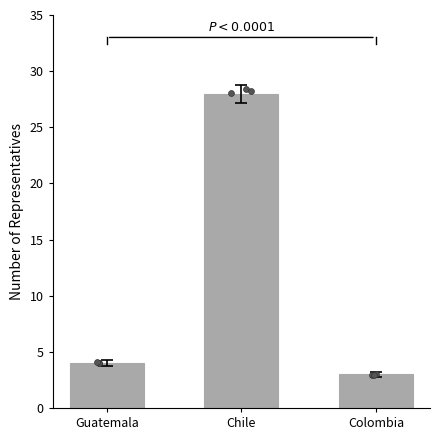

What is the change in value from Guatemala to Chile?

+24